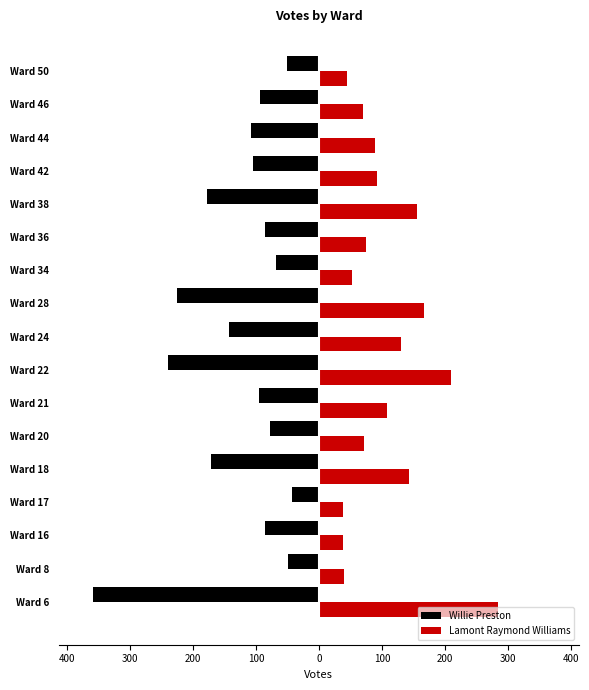

What is the lowest value of the Lamont Raymond Williams series?

38